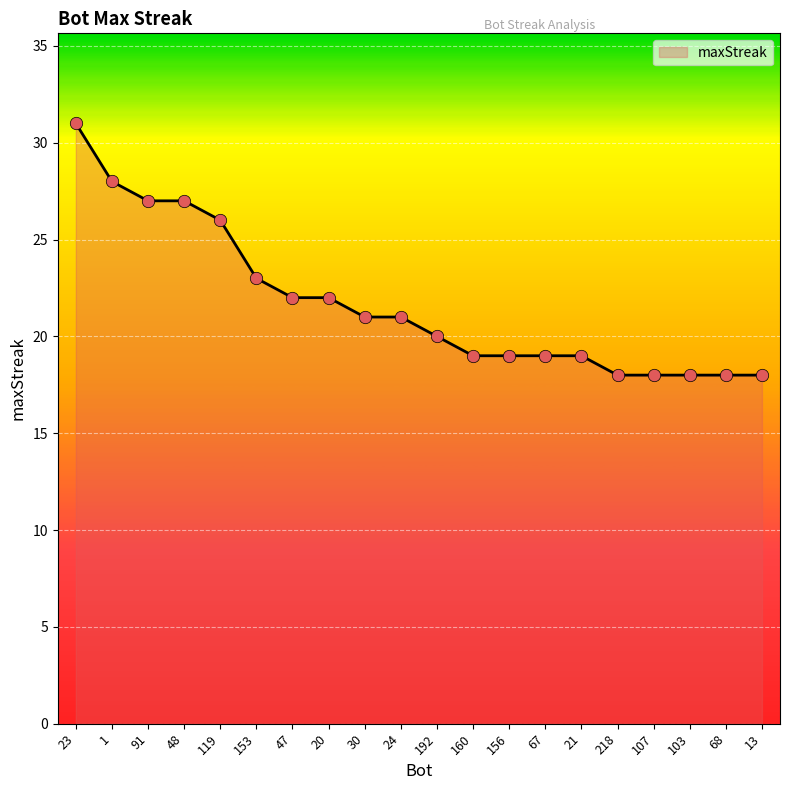

Approximately how many times larger is the value at 153 compared to 24?

1.1